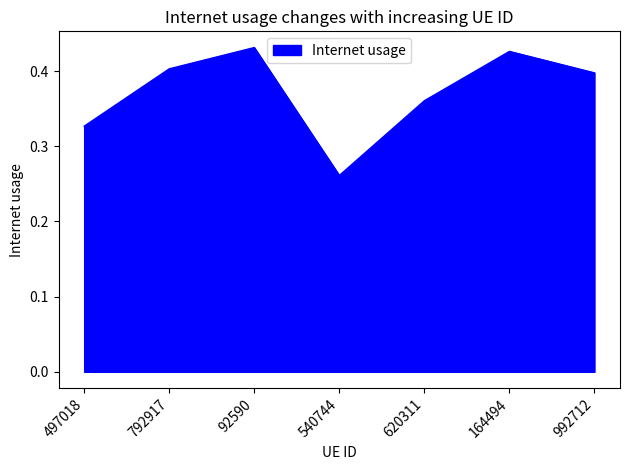

What position from the right is 620311?

3